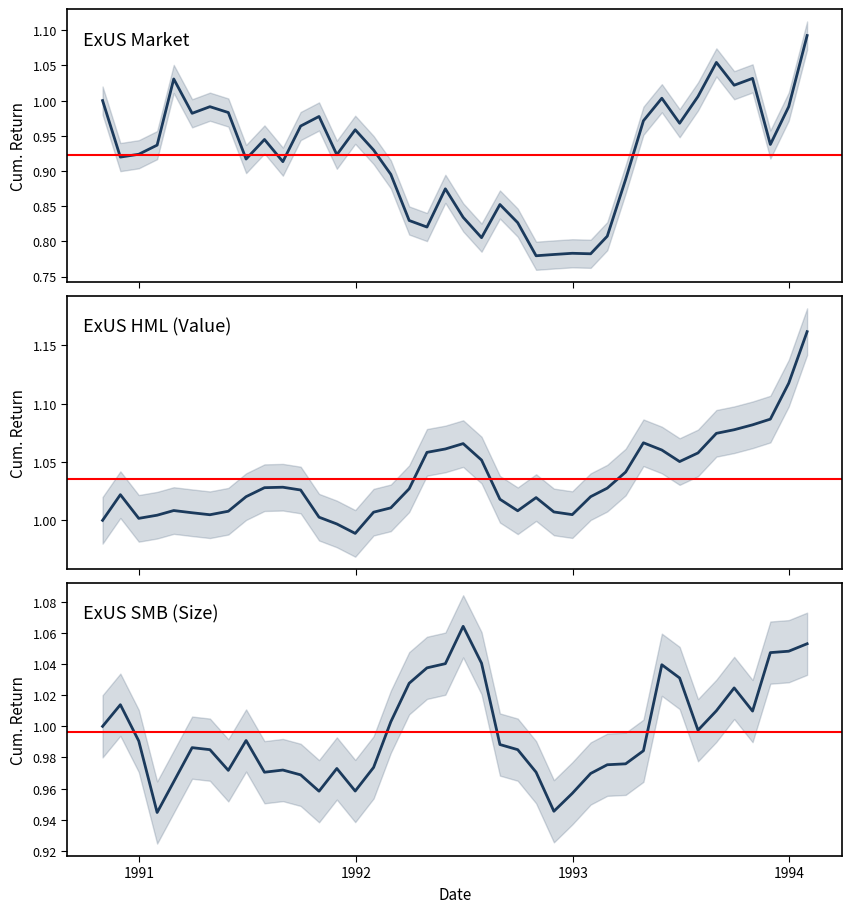

Which series has the largest total across all categories?

ExUS_HML